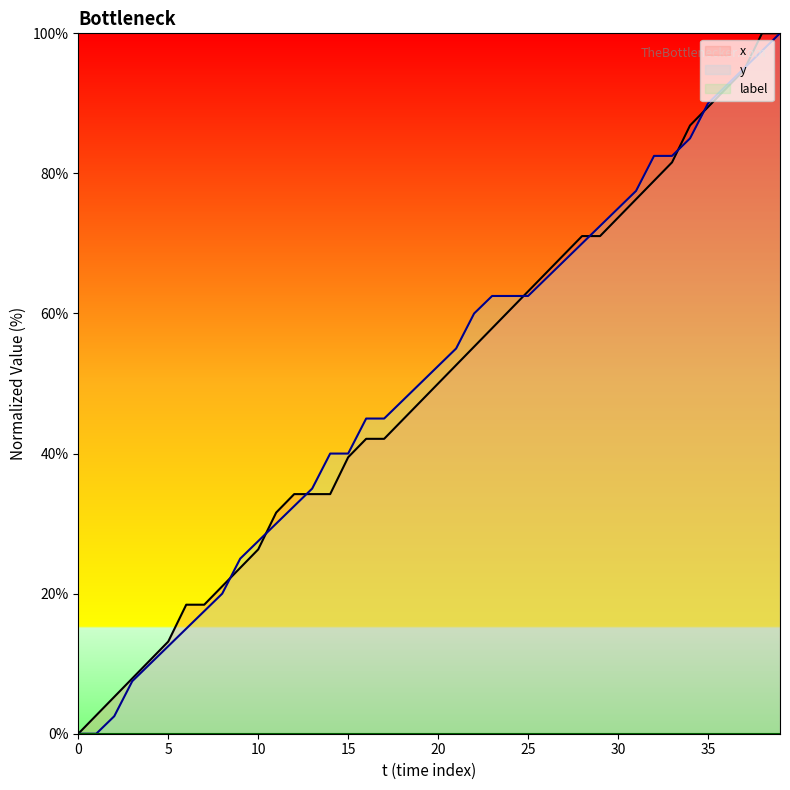

At which label does y first exceed 52?

20